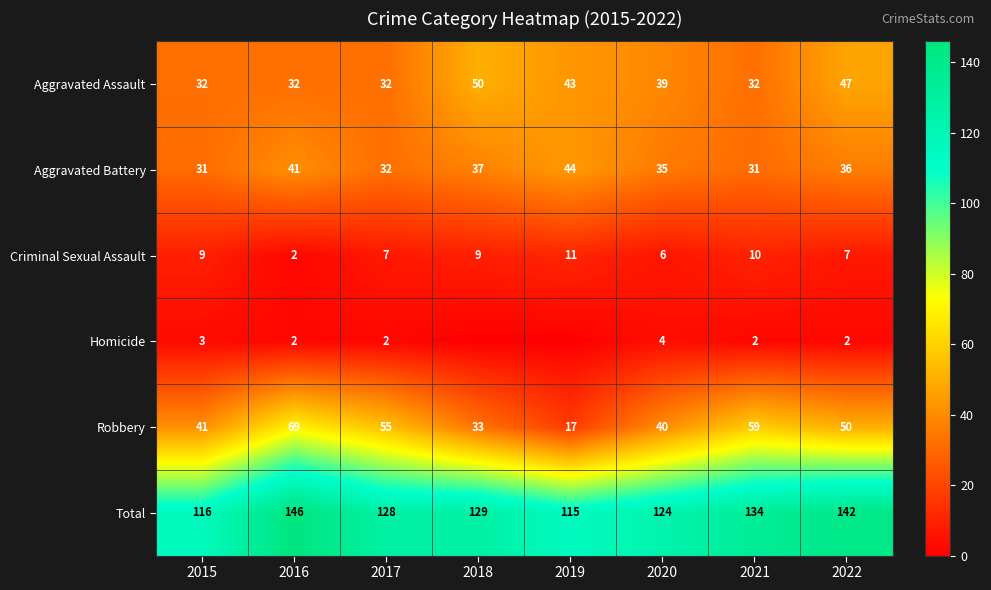

Is the value of Homicide at 2017 greater than the value of Aggravated Battery at 2020?

No